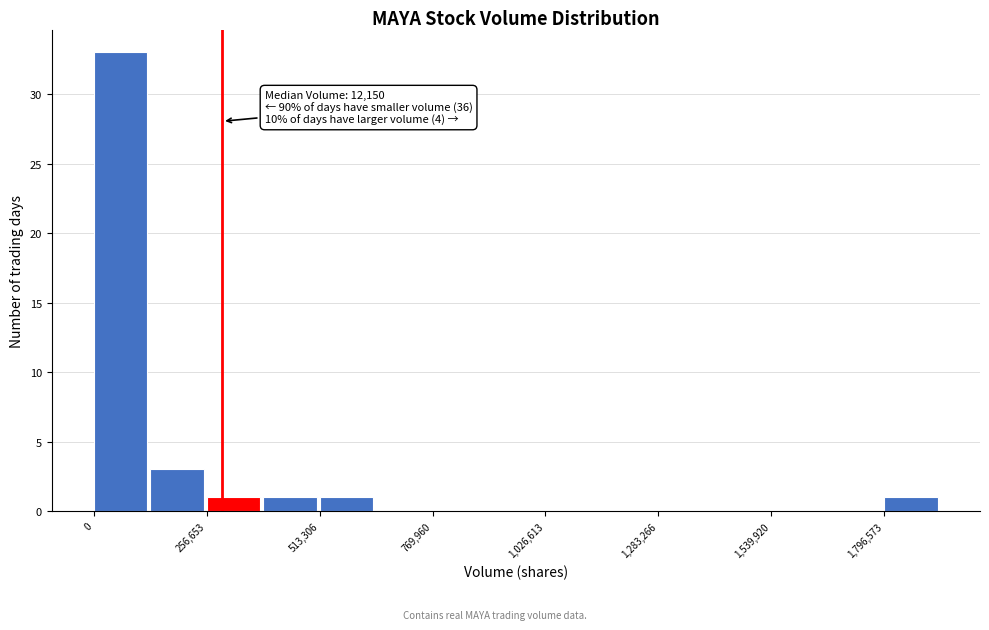

Around what value on the x-axis is the tallest bar? Give the approximate position of its centre, as read against the axis.

50000